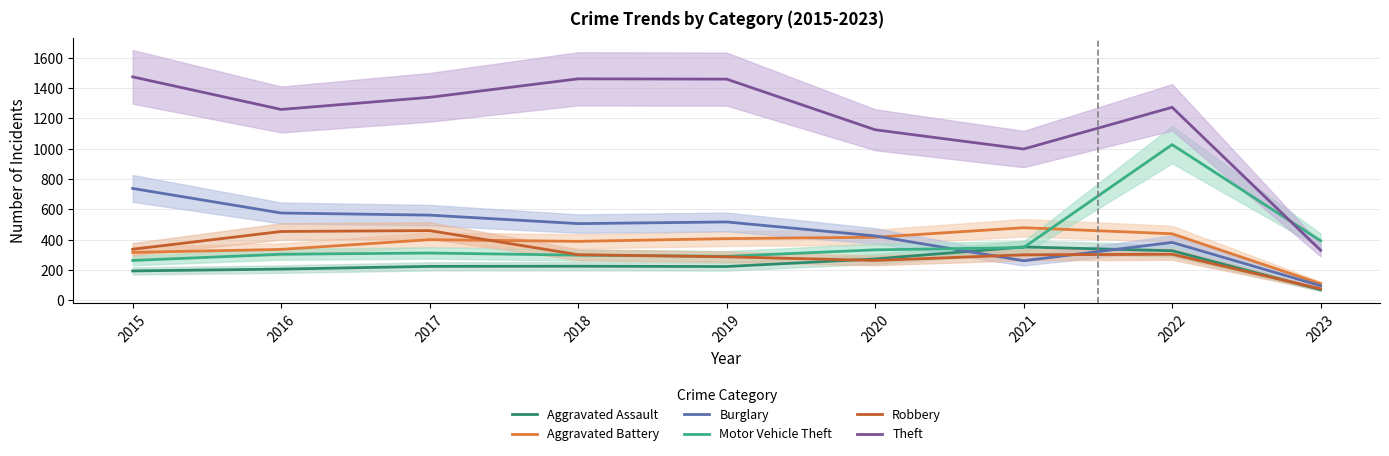

The value of Burglary at 2016 is 576. True or false?

True